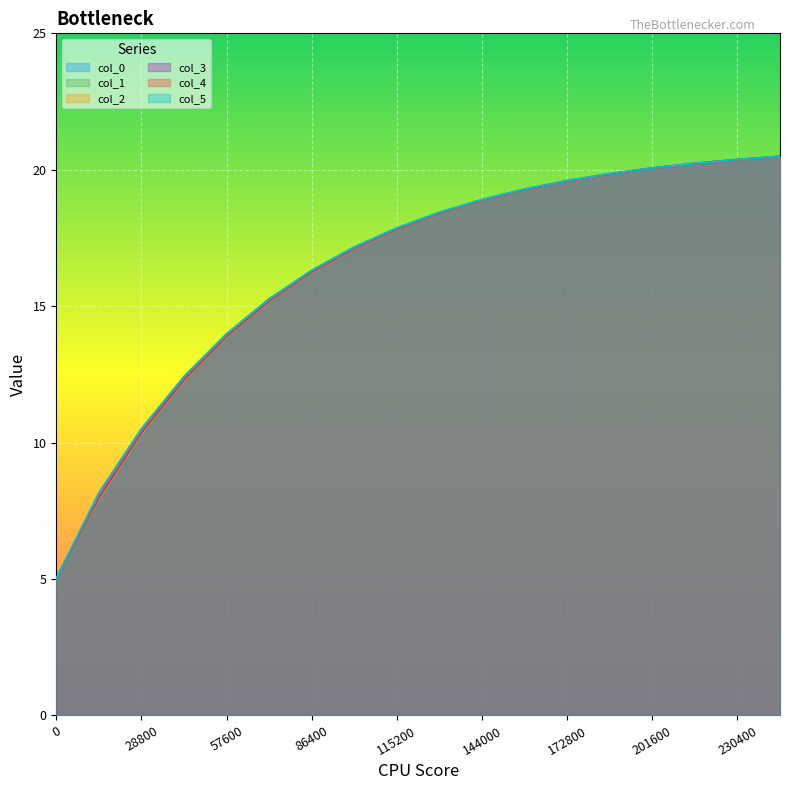

List the labels in order of col_2 value, smallest first.

0, 14400, 28800, 43200, 57600, 72000, 86400, 100800, 115200, 129600, 144000, 158400, 172800, 187200, 201600, 216000, 230400, 244800